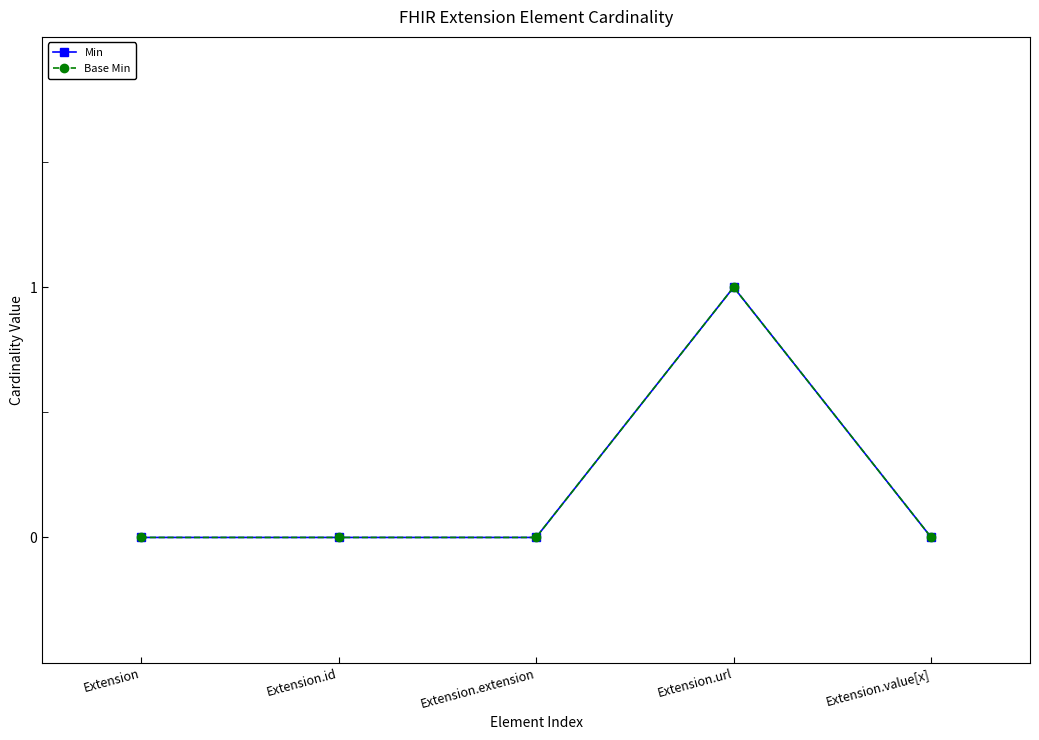

Is this an area chart (filled region under the line)?

No